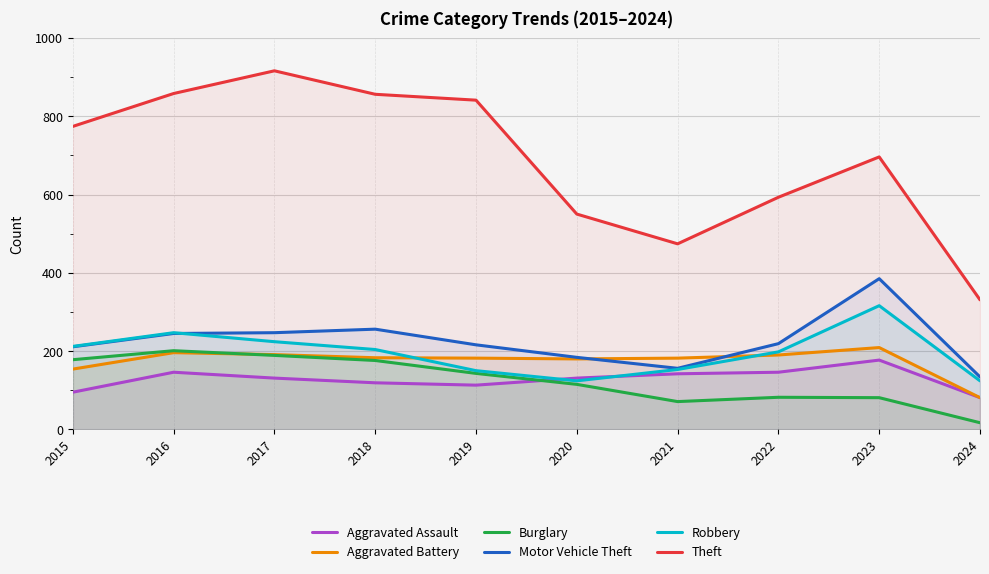

At 2015, list the series in order from largest to smallest.

Theft, Robbery, Motor Vehicle Theft, Burglary, Aggravated Battery, Aggravated Assault